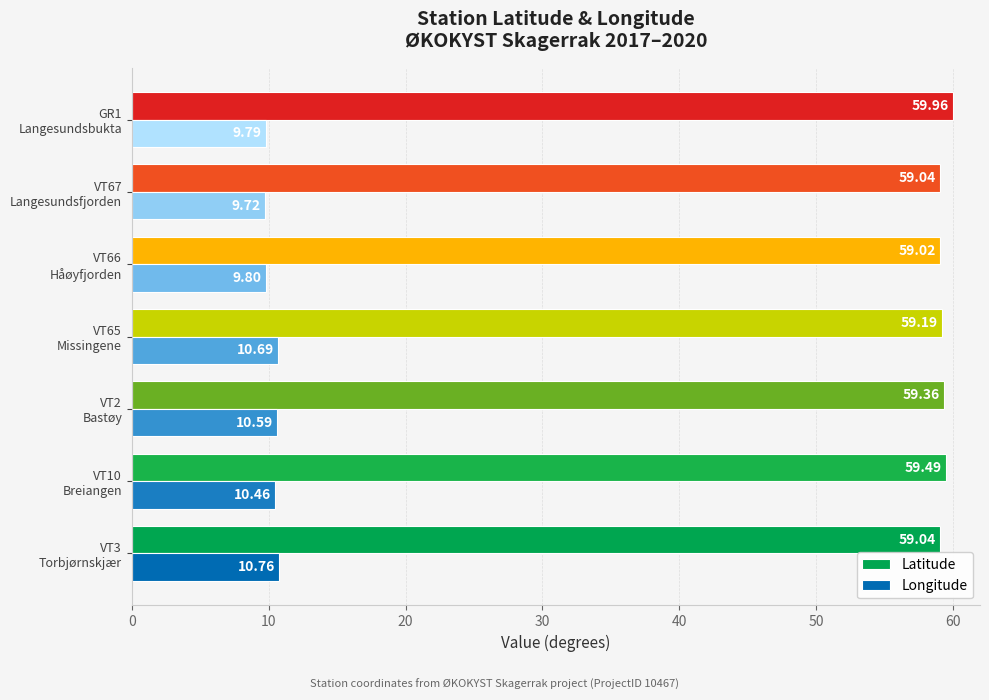

List the series in order of their peak value, highest first.

Latitude, Longitude